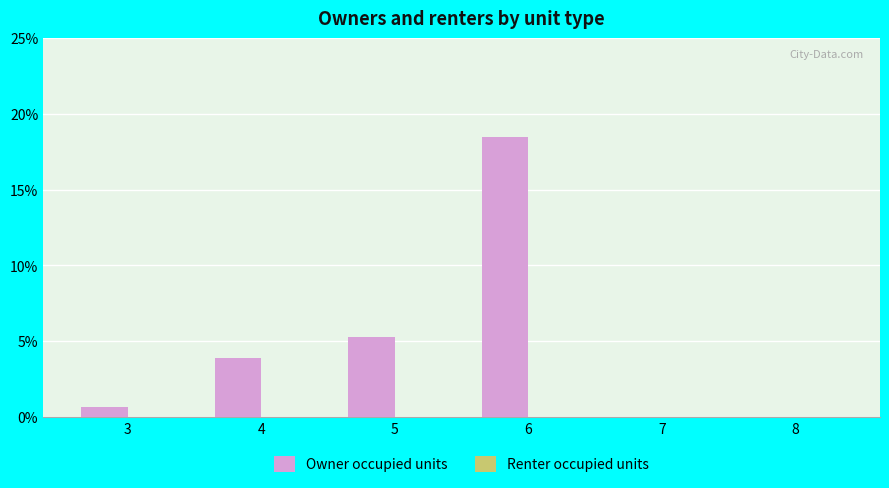

At which label does the data first exceed 3?

4